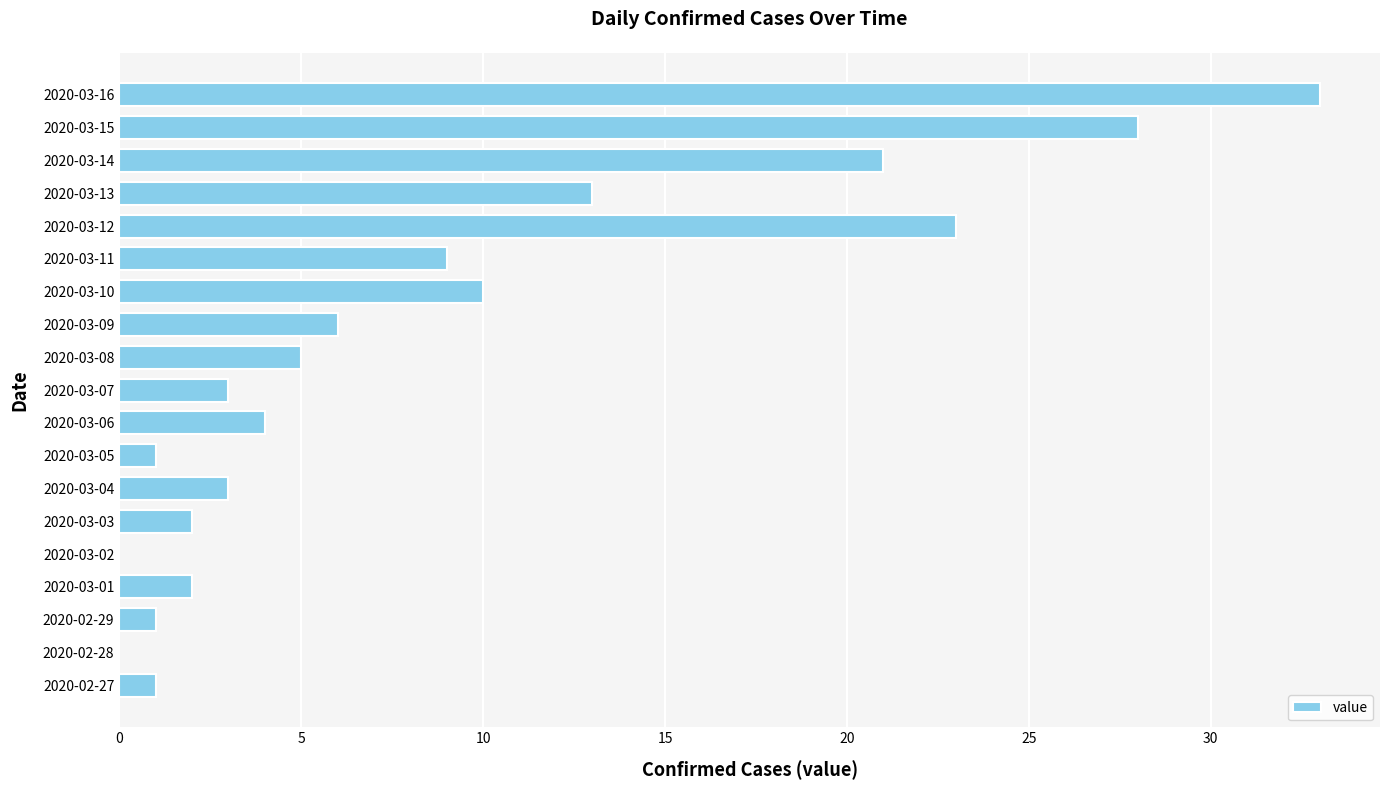

What is the sum of all values?

165